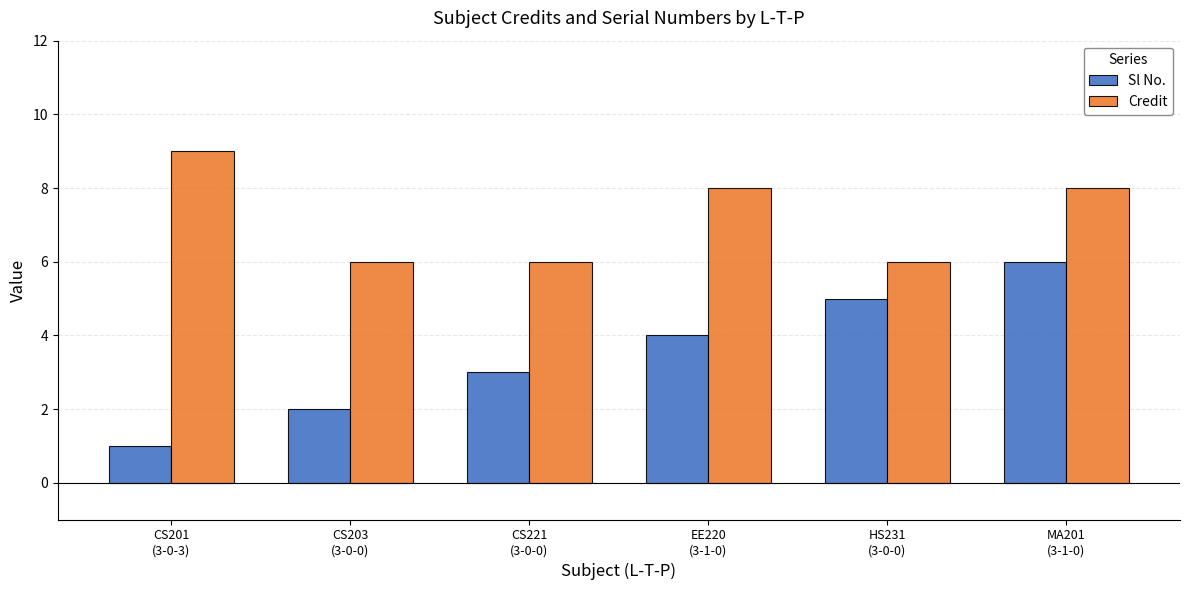

What is the sum of the Credit values at CS203
(3-0-0) and CS201
(3-0-3)?

15